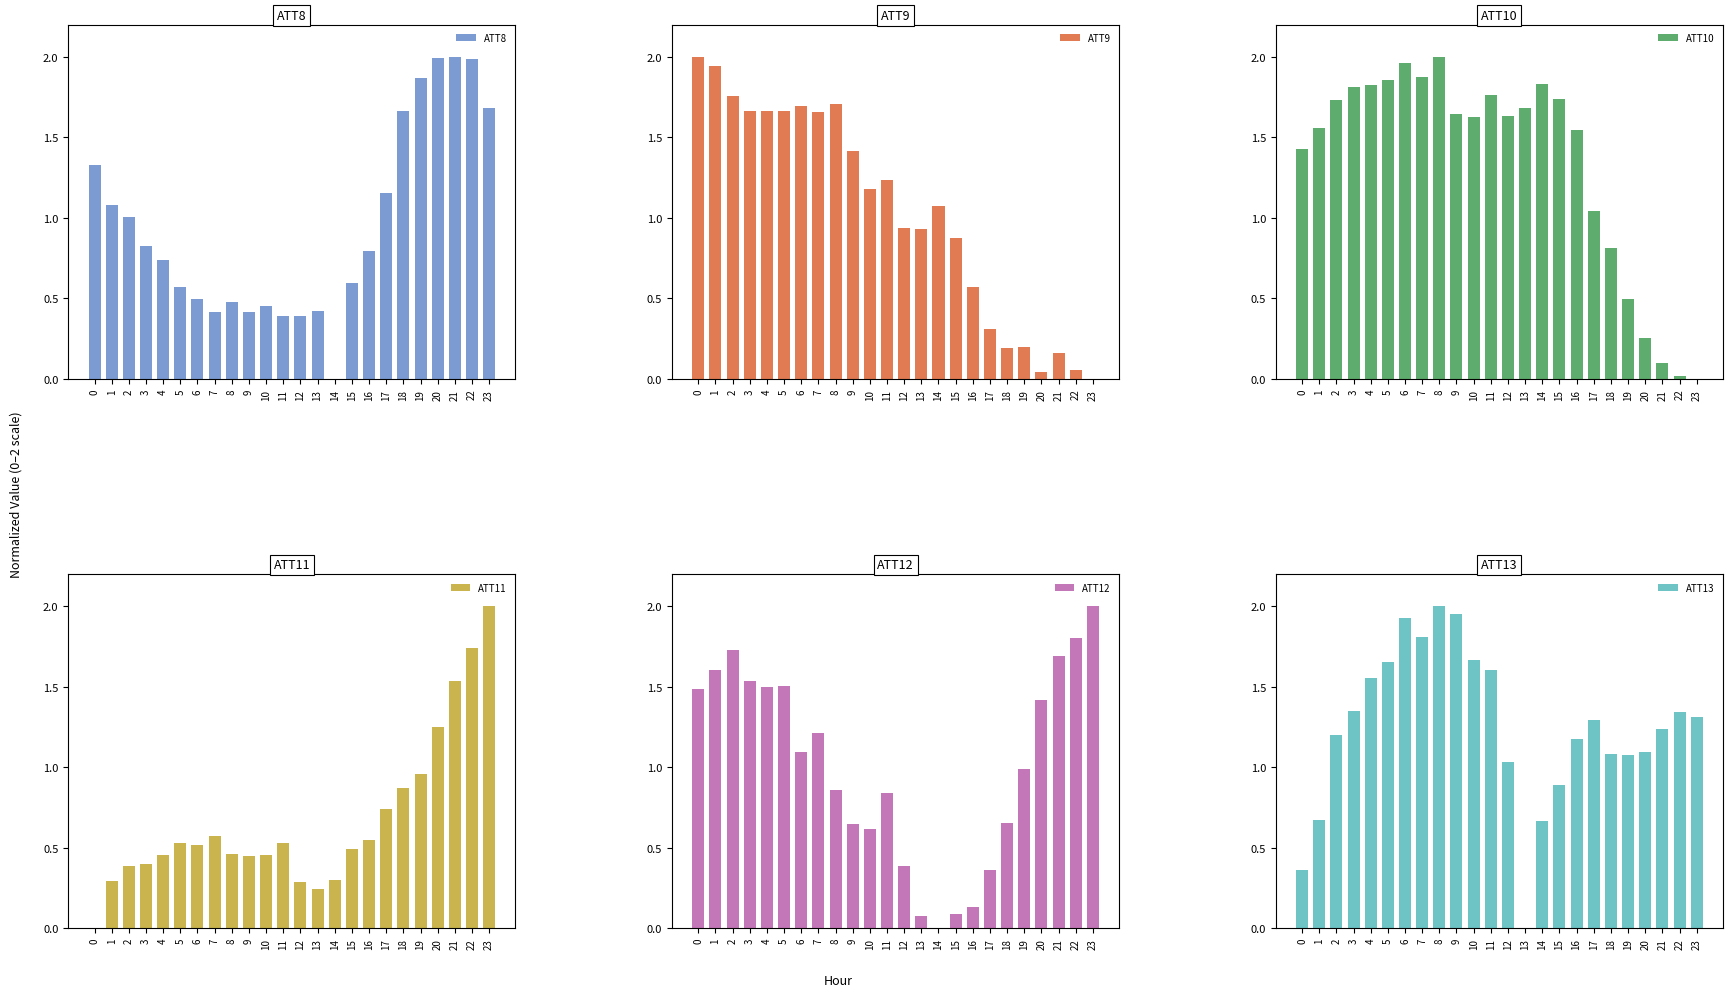

At which category is the sum across all series the highest?

2